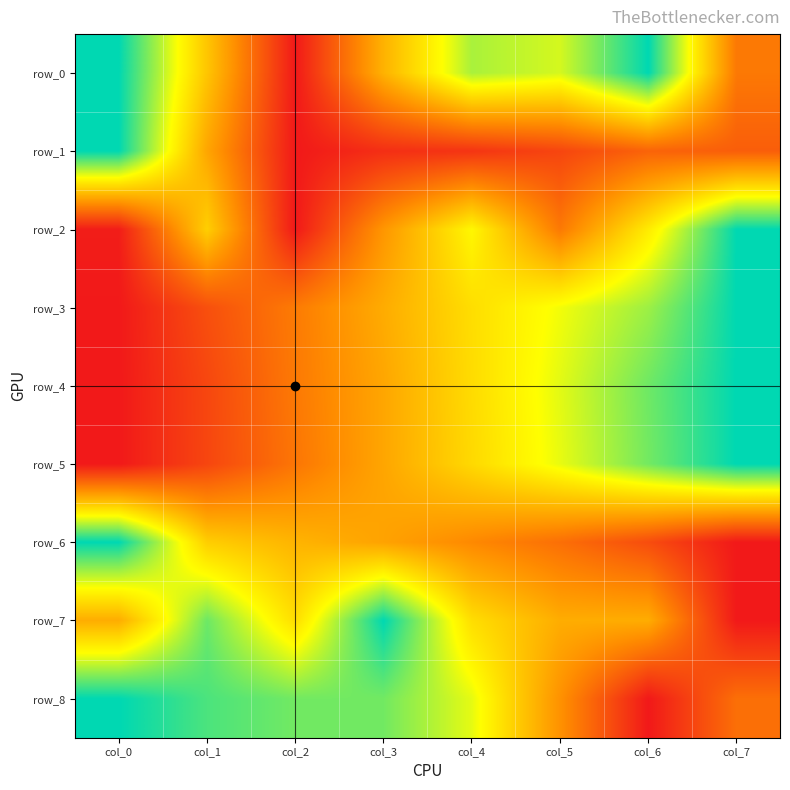

Is the value of row_5 at col_0 greater than the value of row_0 at col_3?

No